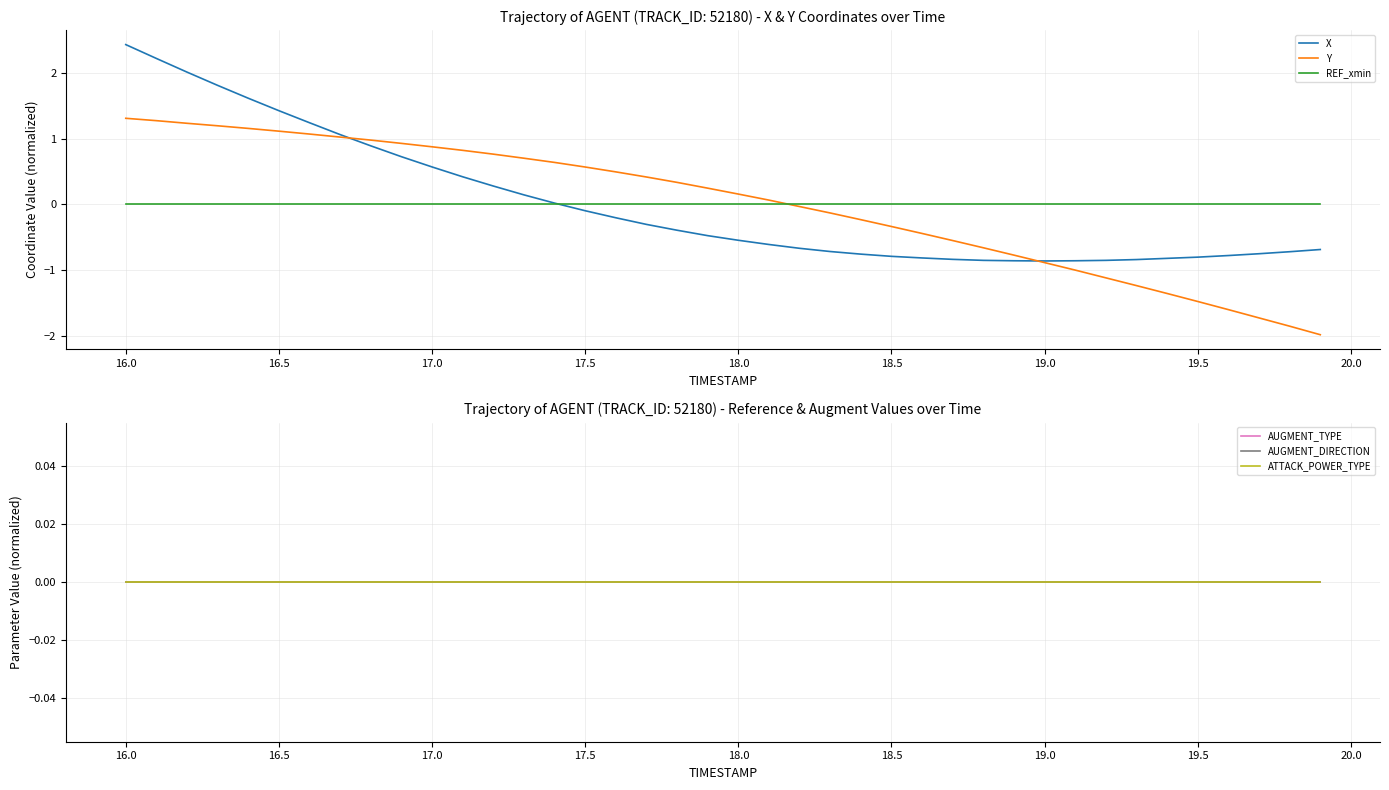

Does the chart display data point markers on the line(s)?

No